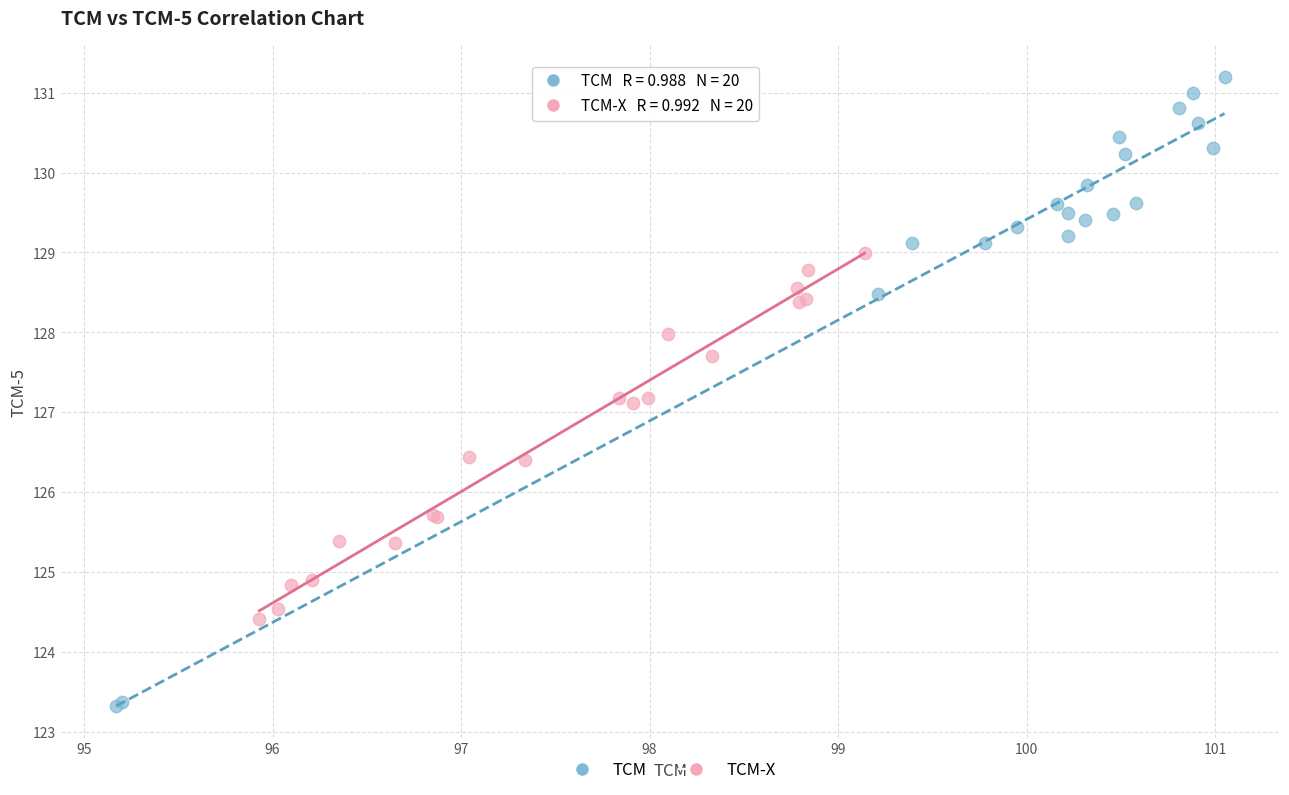

Which series has the widest spread of Y values?

TCM